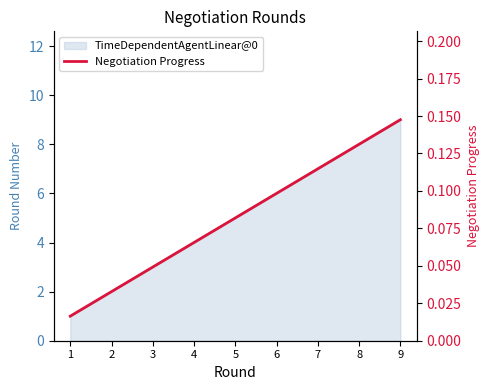

What value does the data have at 7?

0.1